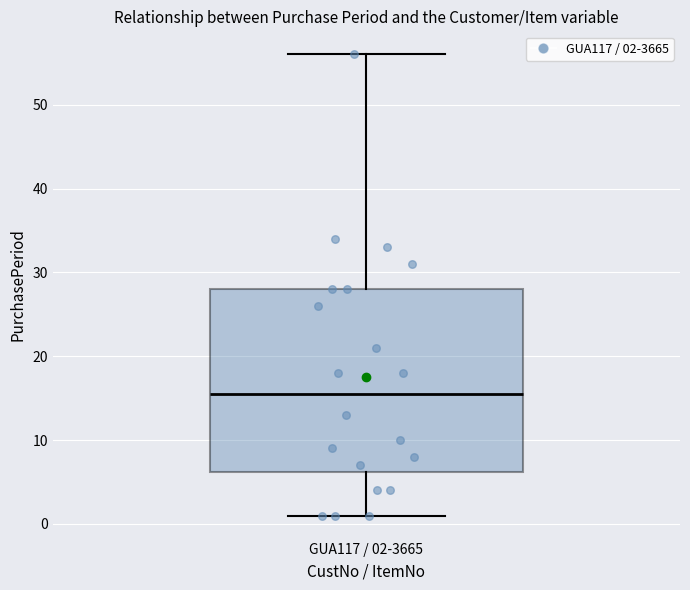

Read this box plot against the y-axis: the position of the median line, the range covered by the box, and the ends of both whiskers. The values are not printed on the chart, so give them approximately, as read against the axis.

median 16, box 6 to 28, whiskers 1 to 56